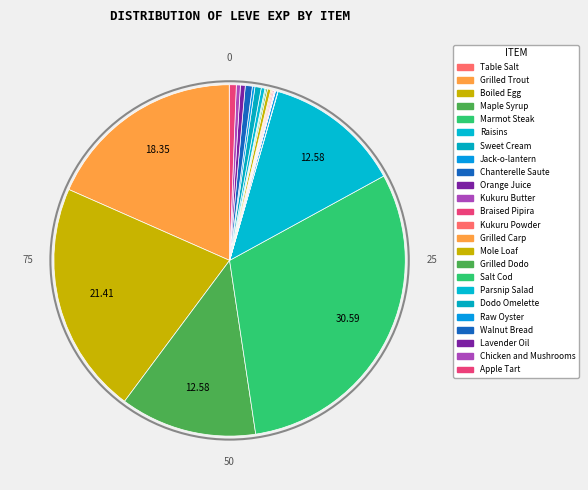

Is it true that Table Salt is 0% of the pie?

True